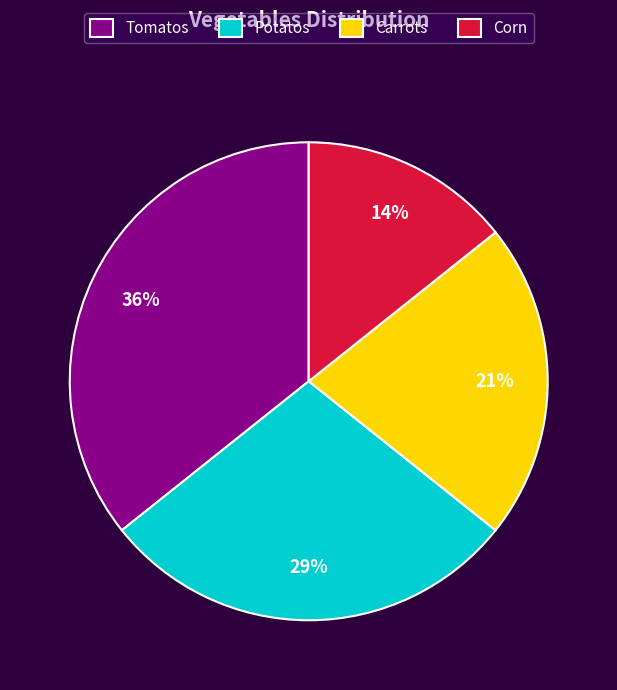

Is it true that Corn is 14% of the pie?

True